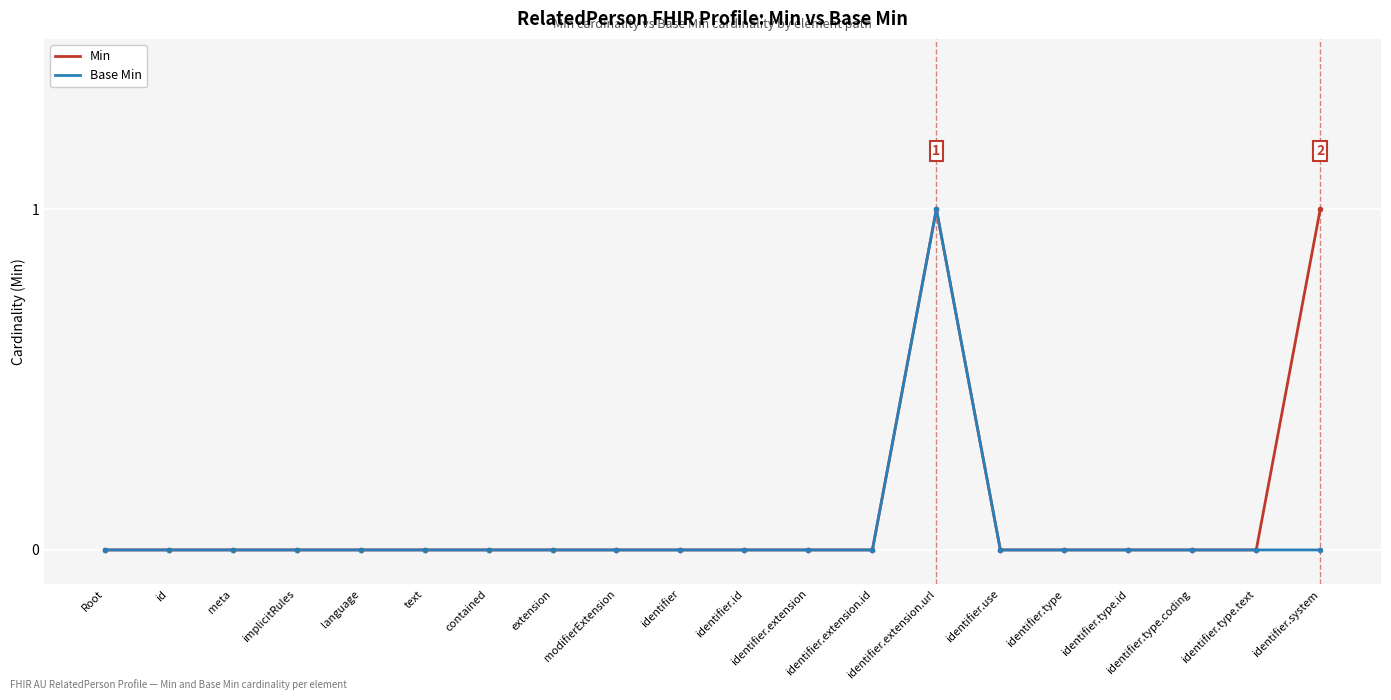

At which category is the sum across all series the highest?

identifier.extension.url